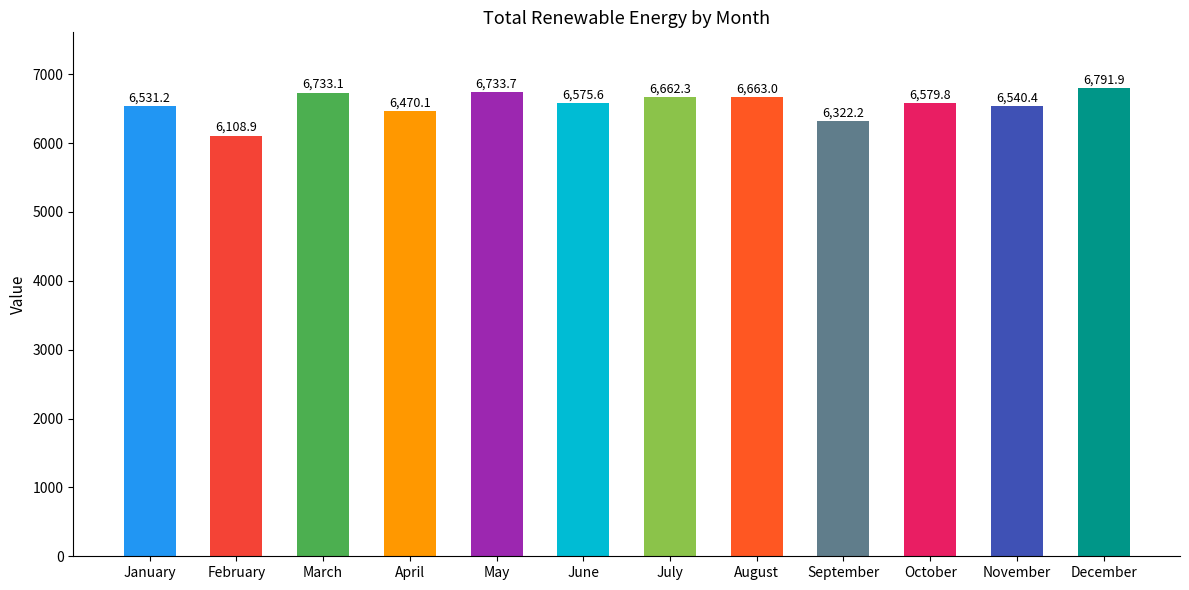

Is it true that the value at April is 6470.1?

True